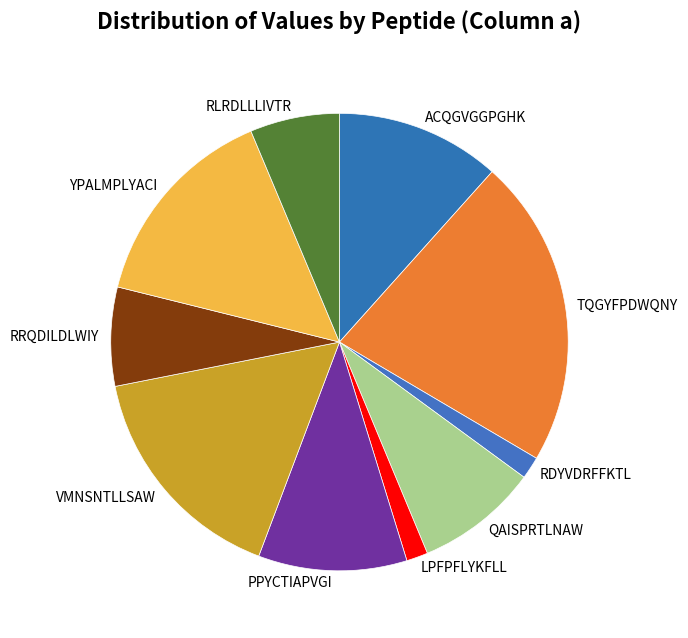

True or false: TQGYFPDWQNY accounts for 9% of the total.

False